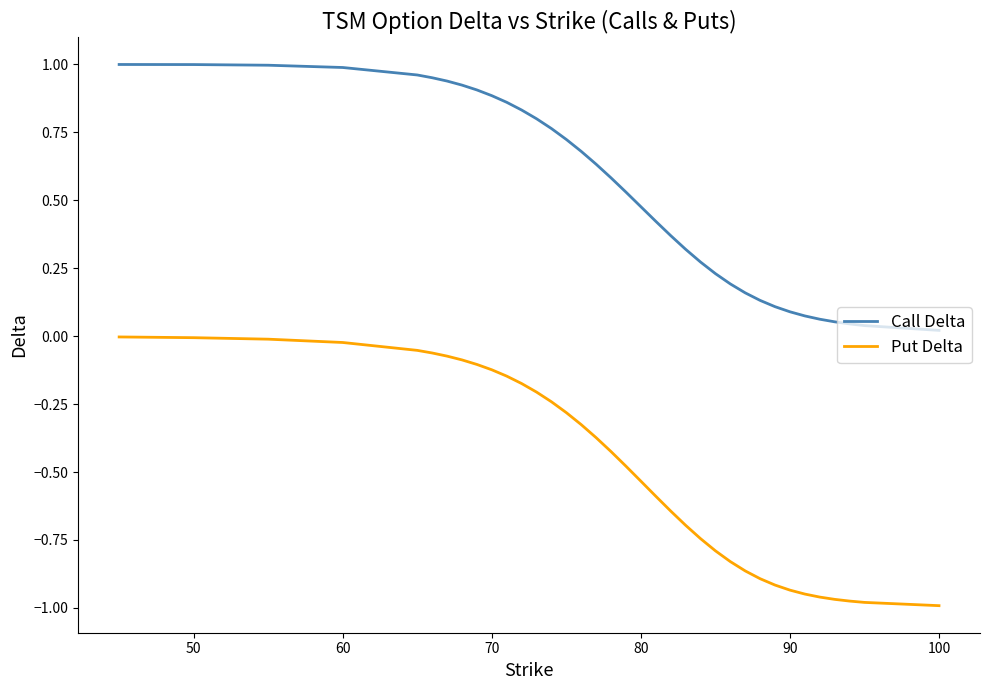

True or false: Put Delta and Call Delta cross at least once.

False